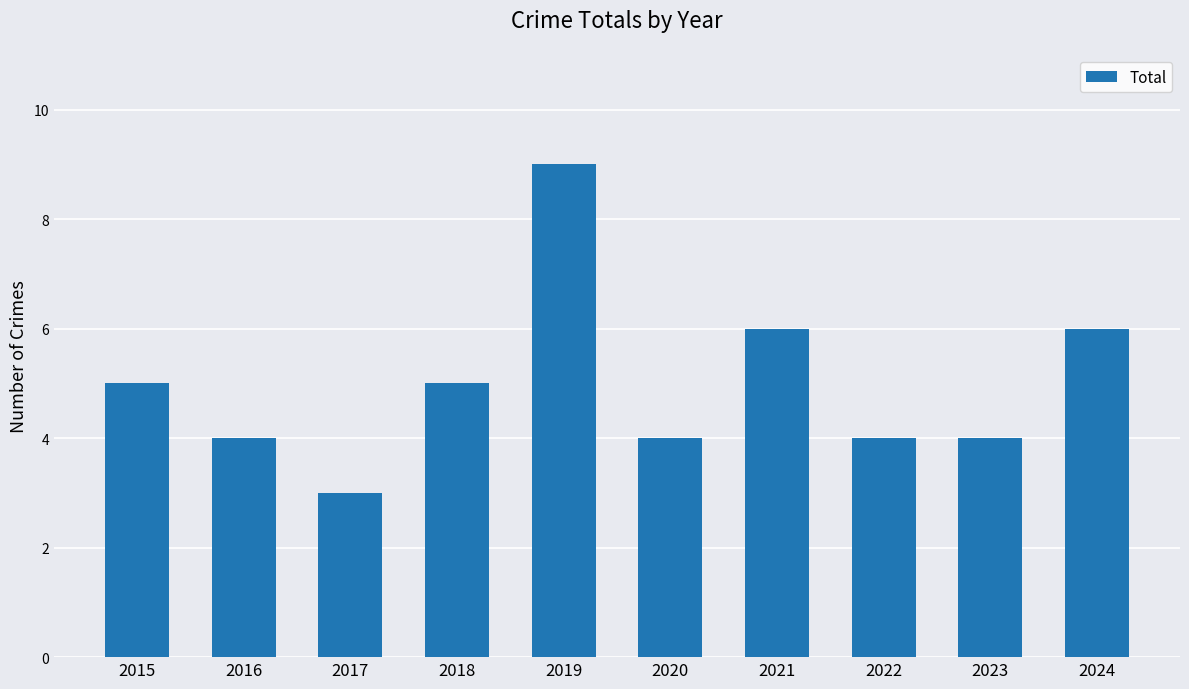

How many distinct data groups are displayed?

1